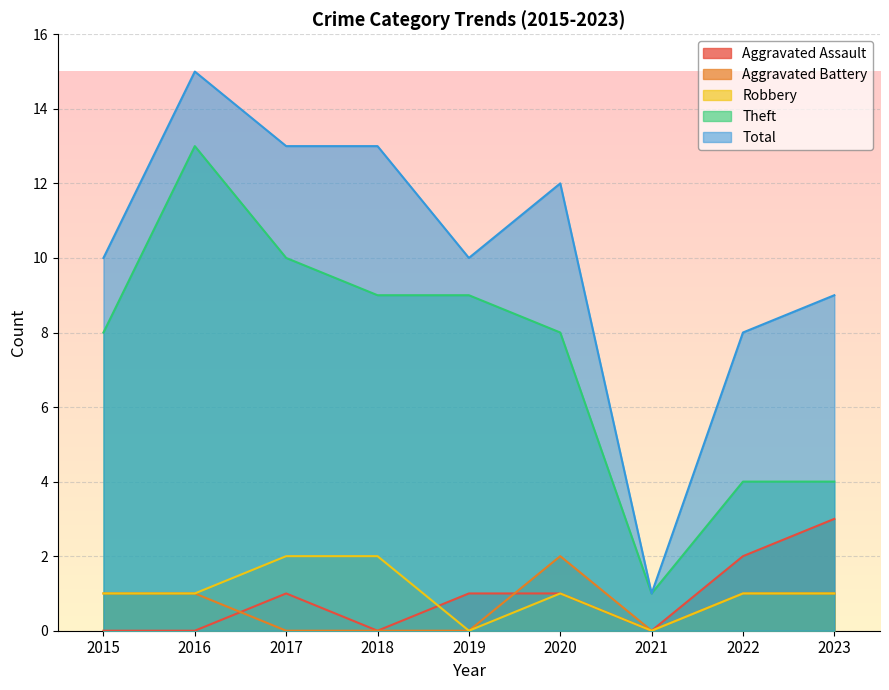

List the series in order of their peak value, lowest first.

Aggravated Battery, Robbery, Aggravated Assault, Theft, Total